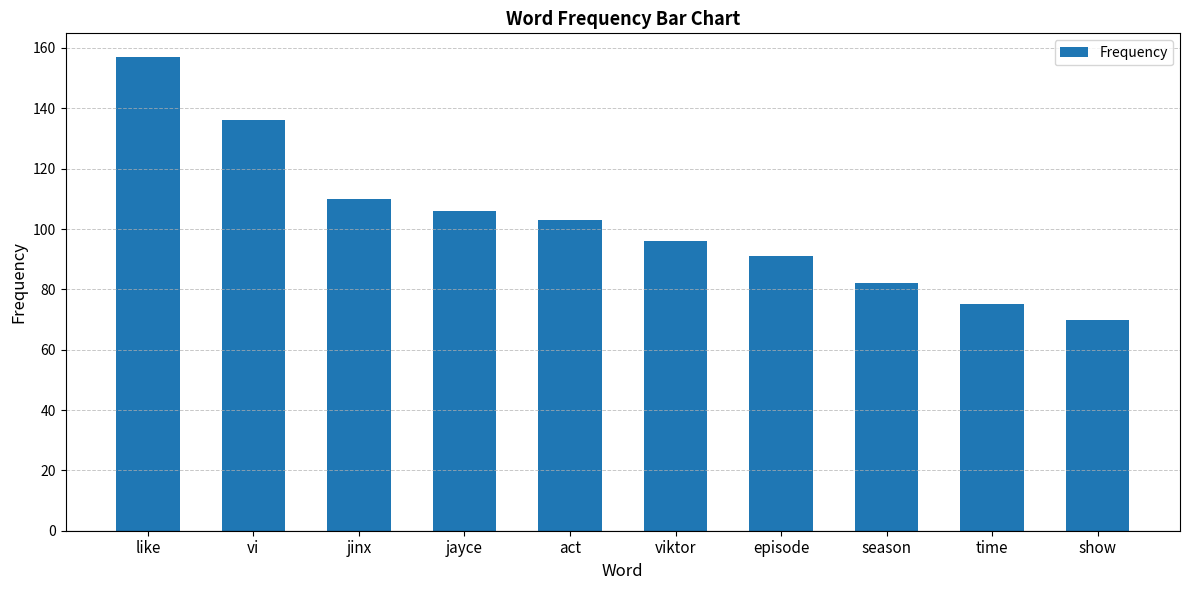

List the labels in order of value, largest first.

like, vi, jinx, jayce, act, viktor, episode, season, time, show